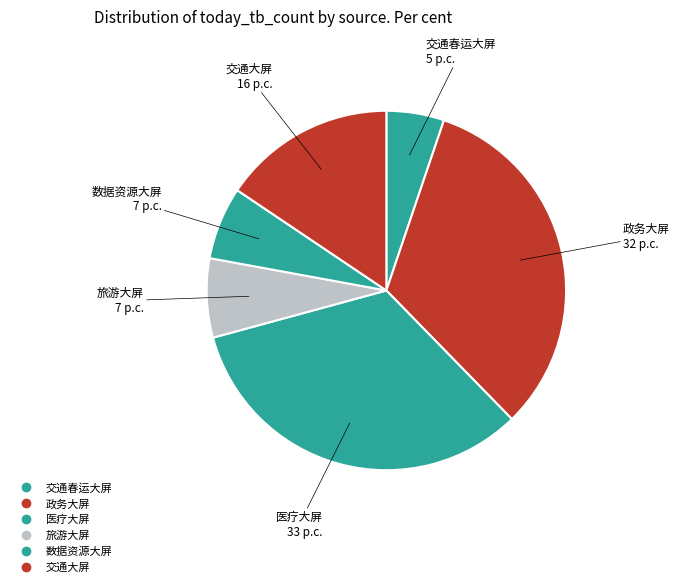

How many slices are in this pie chart?

6